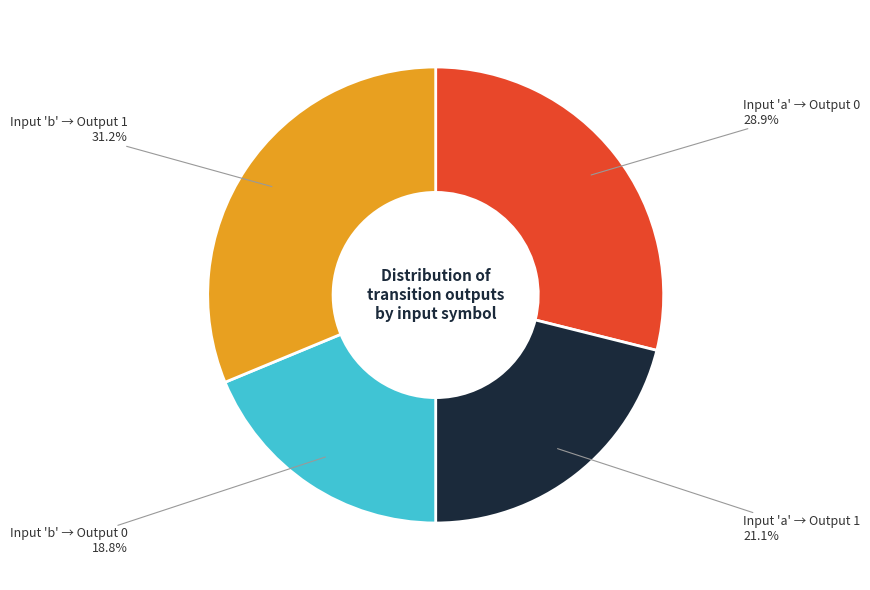

Does any single category account for the majority?

No